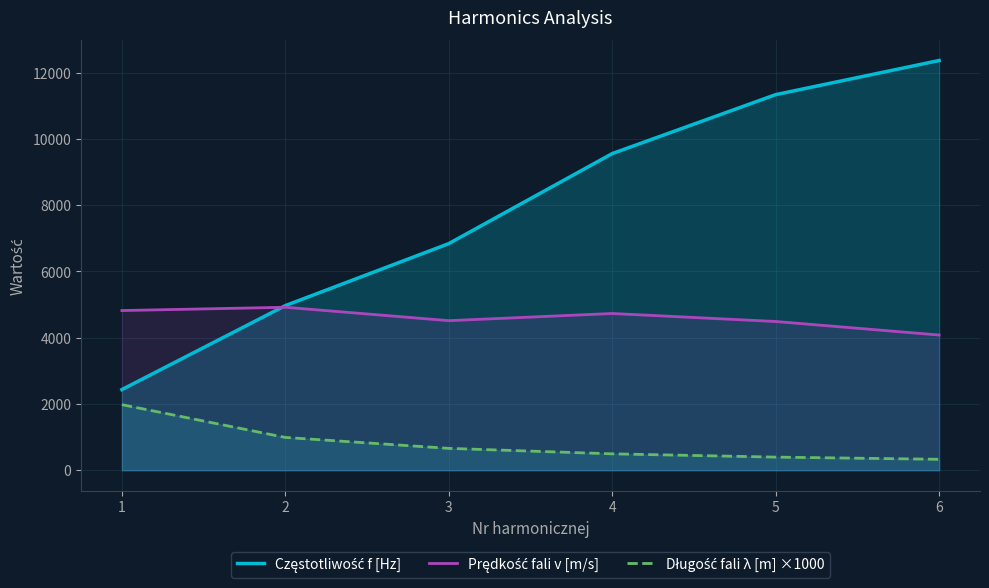

At which category does Prędkość fali v [m/s] reach its first local peak?

2